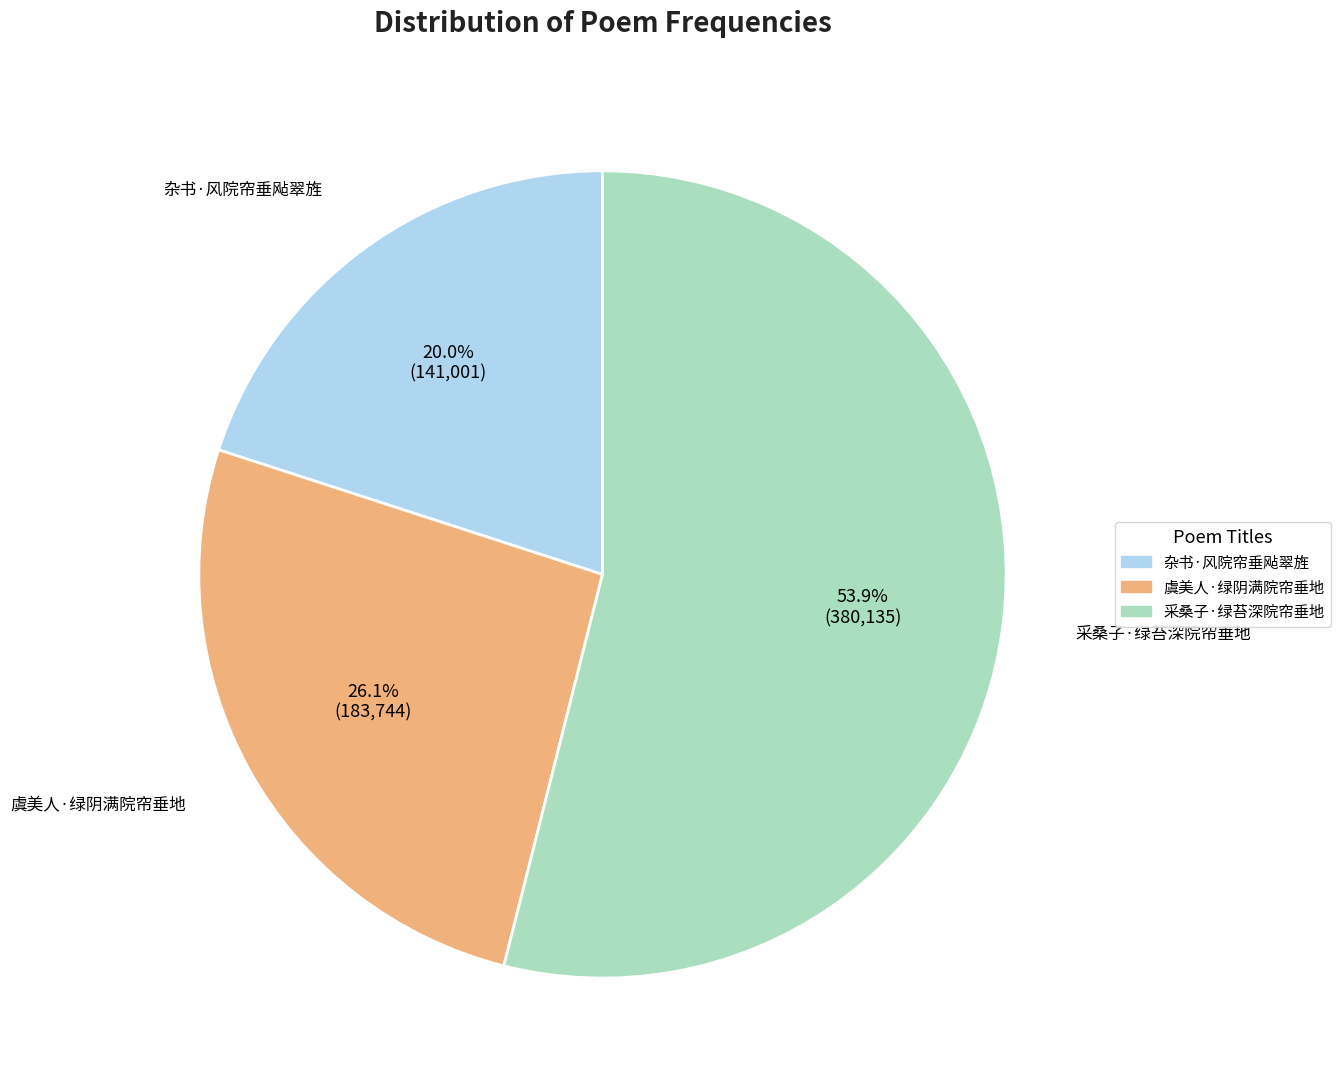

How much of the chart is everything except 虞美人·绿阴满院帘垂地?

73.9%